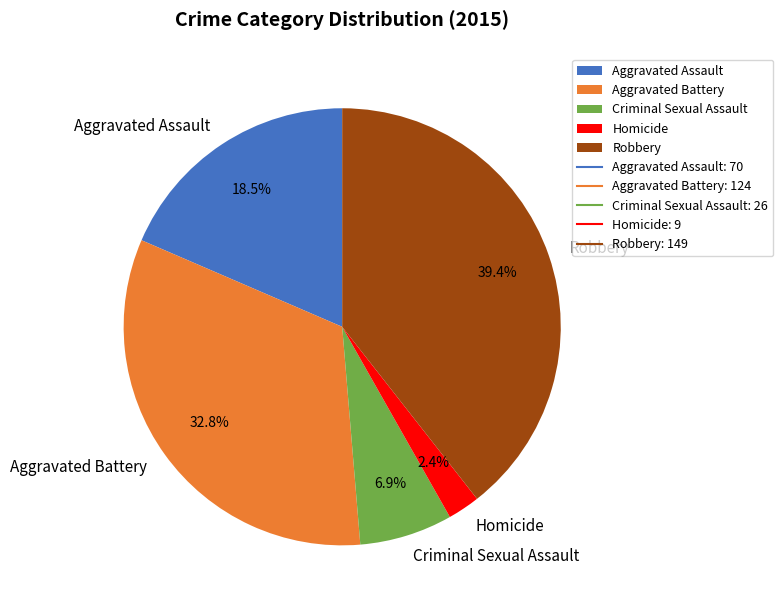

Which category has the smallest portion of the pie?

Homicide